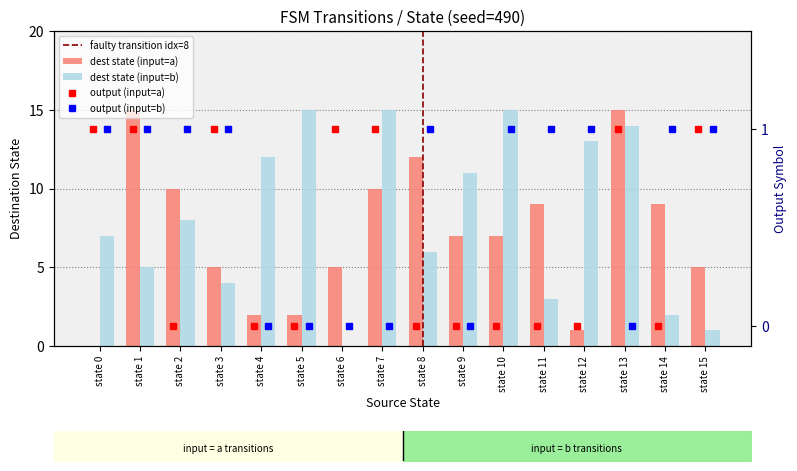

What is the difference between the maximum and second lowest values in the dest_input_a series?

14